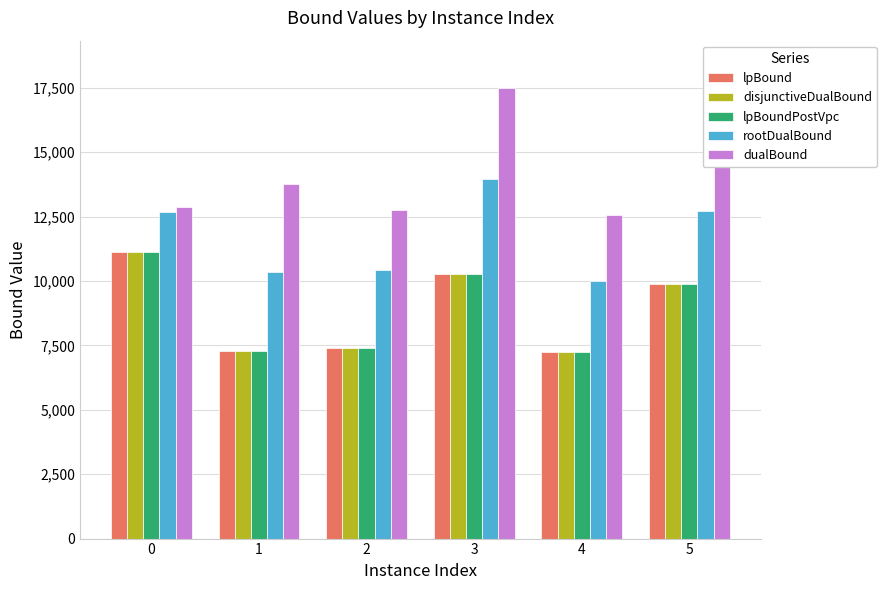

What is the maximum value for disjunctiveDualBound?

11118.3